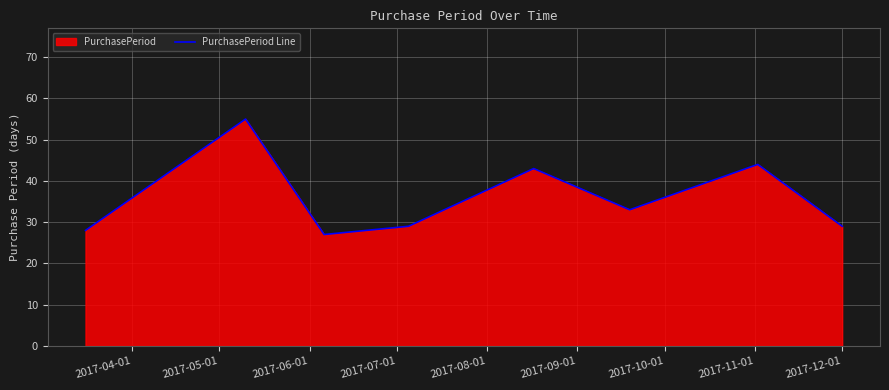

How many interior local valleys (lower than both neighbors) does the data have?

2